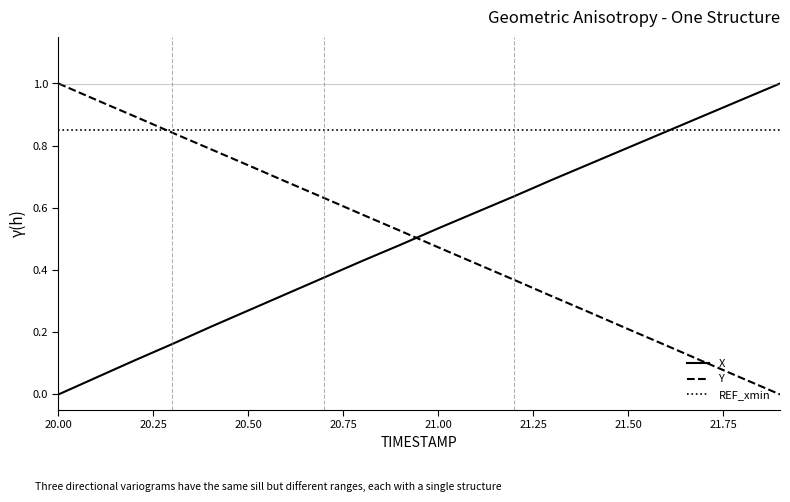

Which series has the largest total across all categories?

REF_xmin